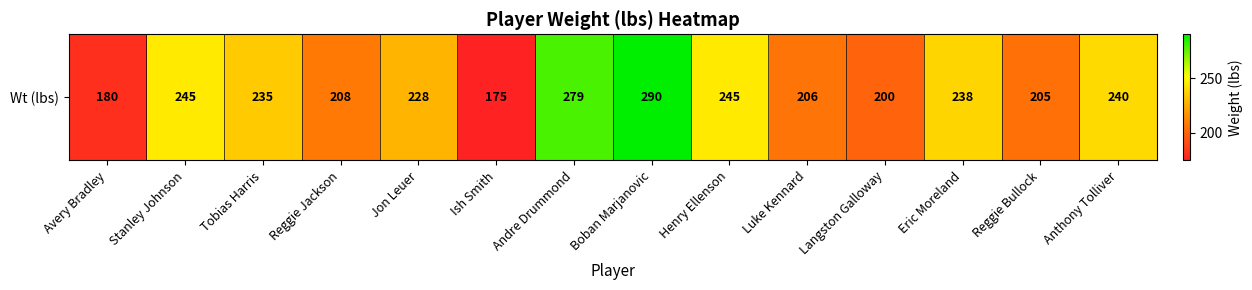

Reading left to right, extract all data points from this chart.

180	245	235	208	228	175	279	290	245	206	200	238	205	240